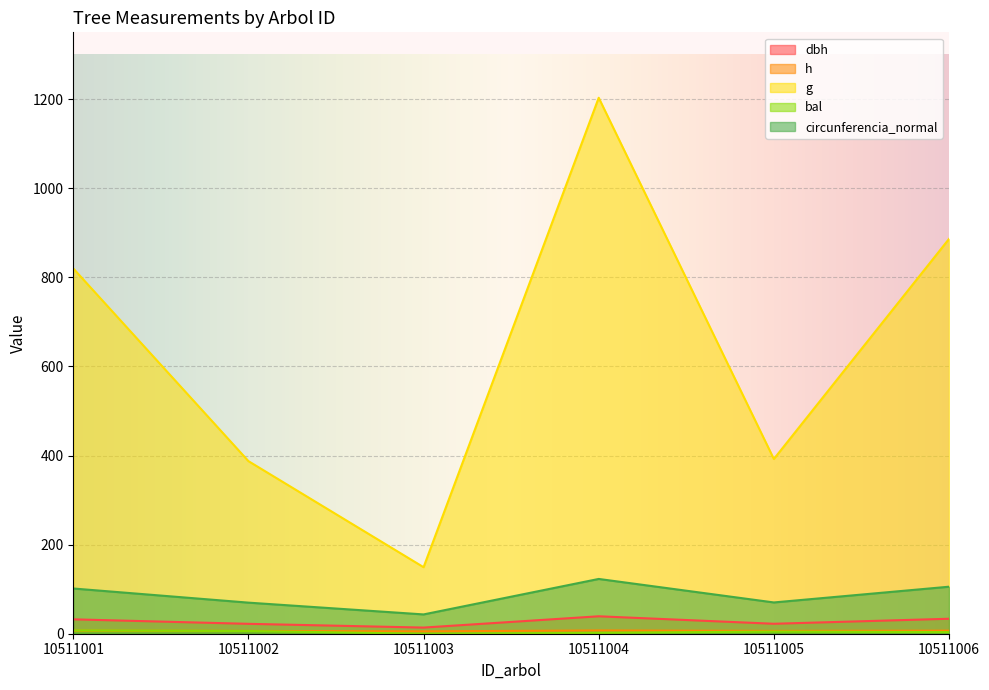

Reading left to right, extract all data points from this chart.

dbh: 32.3	22.2	13.8	39.1	22.4	33.6
h: 6.9	6.3	5.3	7.4	6.3	6.9
g: 819.9	387.4	149.3	1203.1	392.2	886.2
bal: 7.3	6.1	0.0	1.9	4.9	3.6
circunferencia_normal: 101.5	69.8	43.3	123.0	70.2	105.5